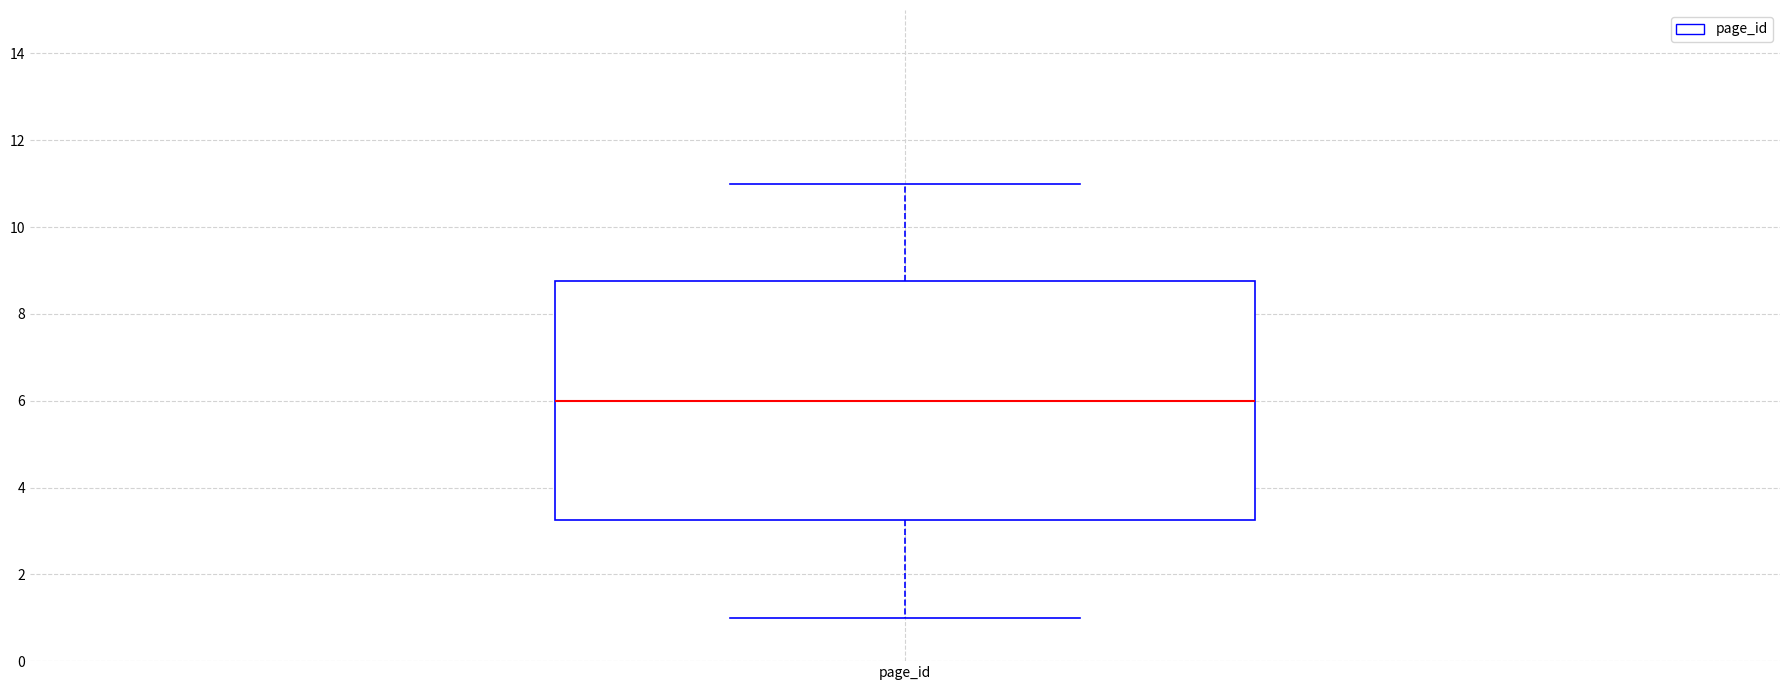

Transcribe this box plot: give where the median line is, the range the box spans, and where the two whiskers end, as read against the y-axis. The values are not printed on the chart, so give them approximately, as read against the axis.

median 6.0, box 3.2 to 8.8, whiskers 1.0 to 11.0